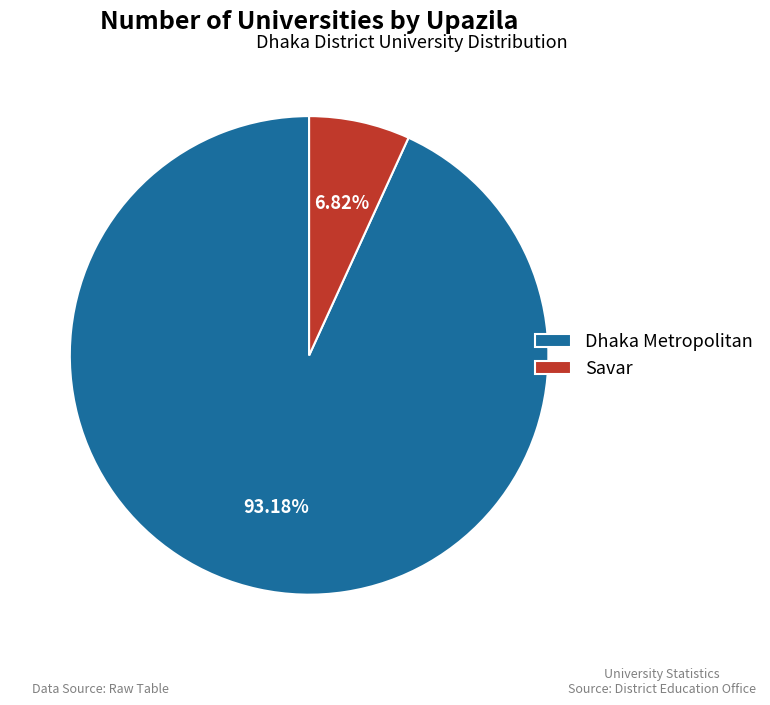

Count the number of slices in the pie.

2